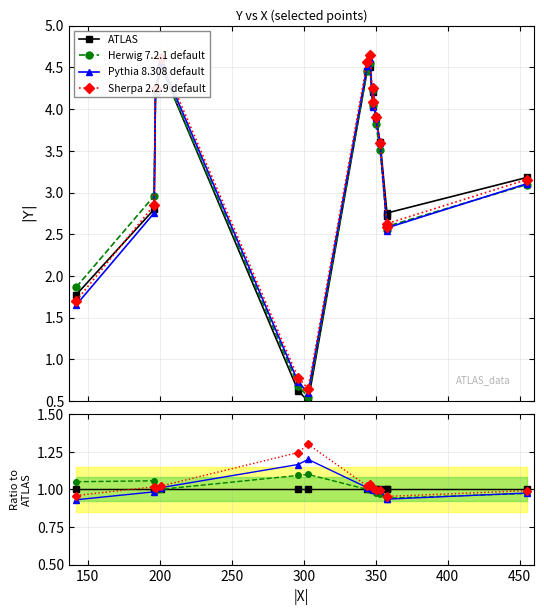

How many times do Sherpa 2.2.9 default and Herwig 7.2.1 default cross each other?

1